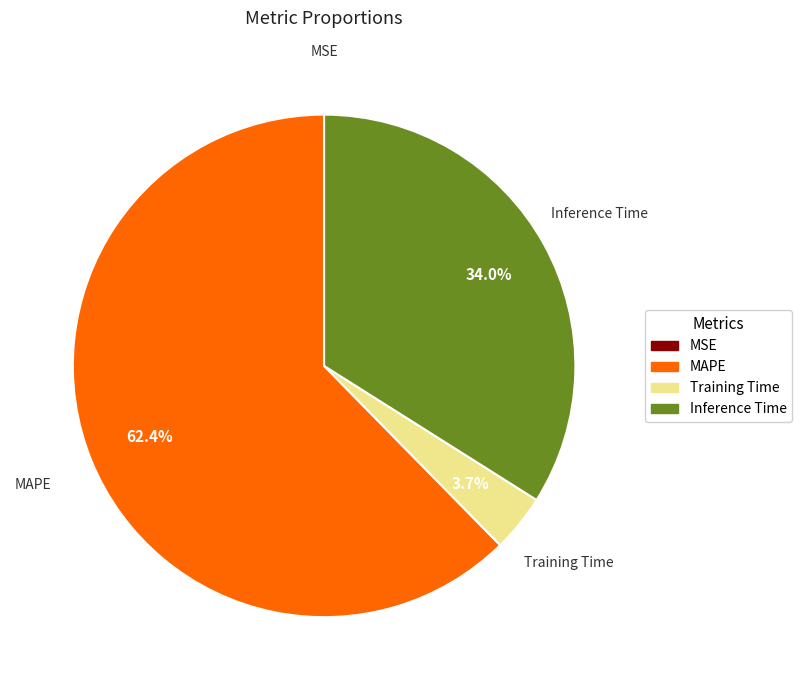

What is the largest slice in the pie chart?

MAPE